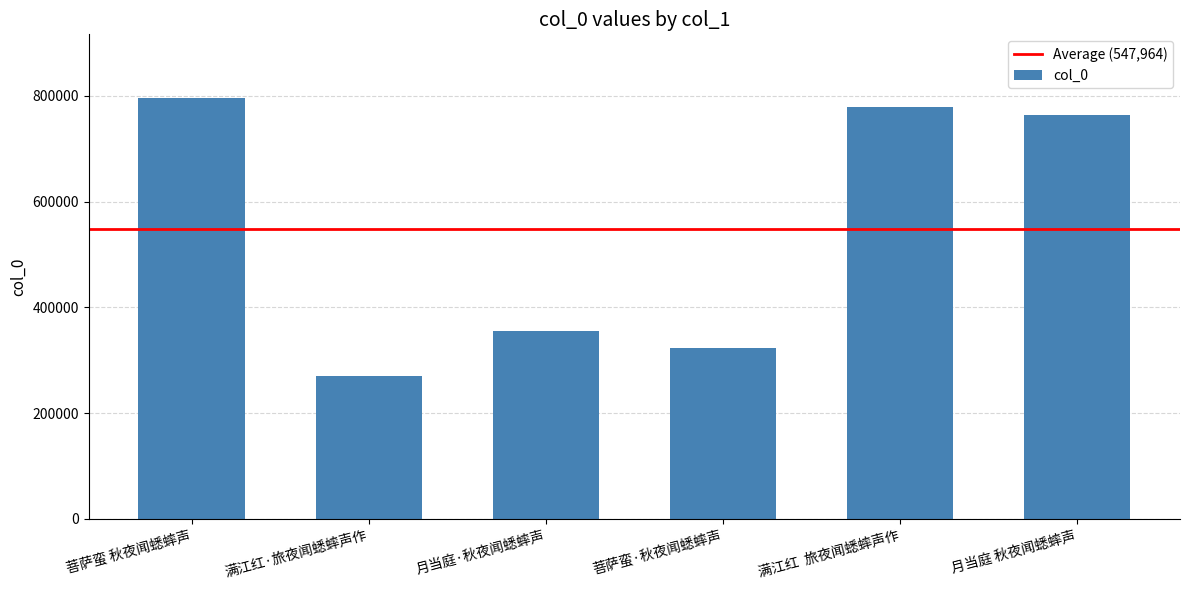

Between 满江红  旅夜闻蟋蟀声作 and 菩萨蛮·秋夜闻蟋蟀声, which is larger?

满江红  旅夜闻蟋蟀声作